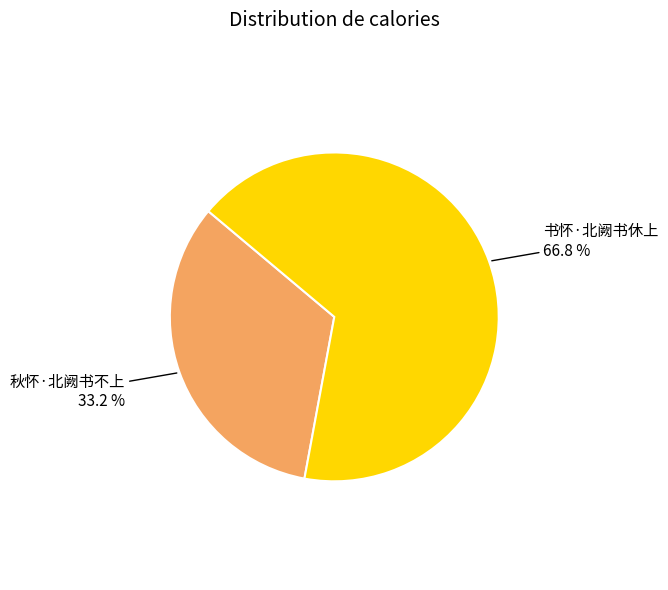

How many segments does this pie chart have?

2